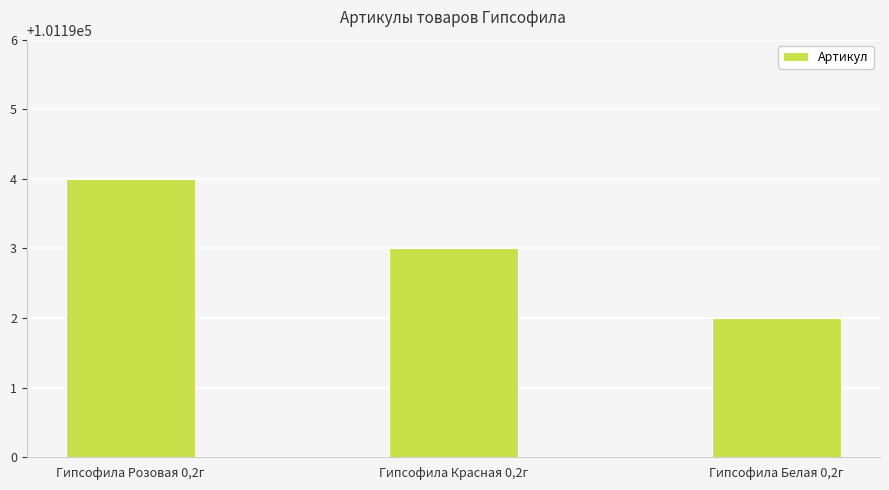

Reading right to left, extract all data points from this chart.

Гипсофила Белая 0,2г=101192	Гипсофила Красная 0,2г=101193	Гипсофила Розовая 0,2г=101194